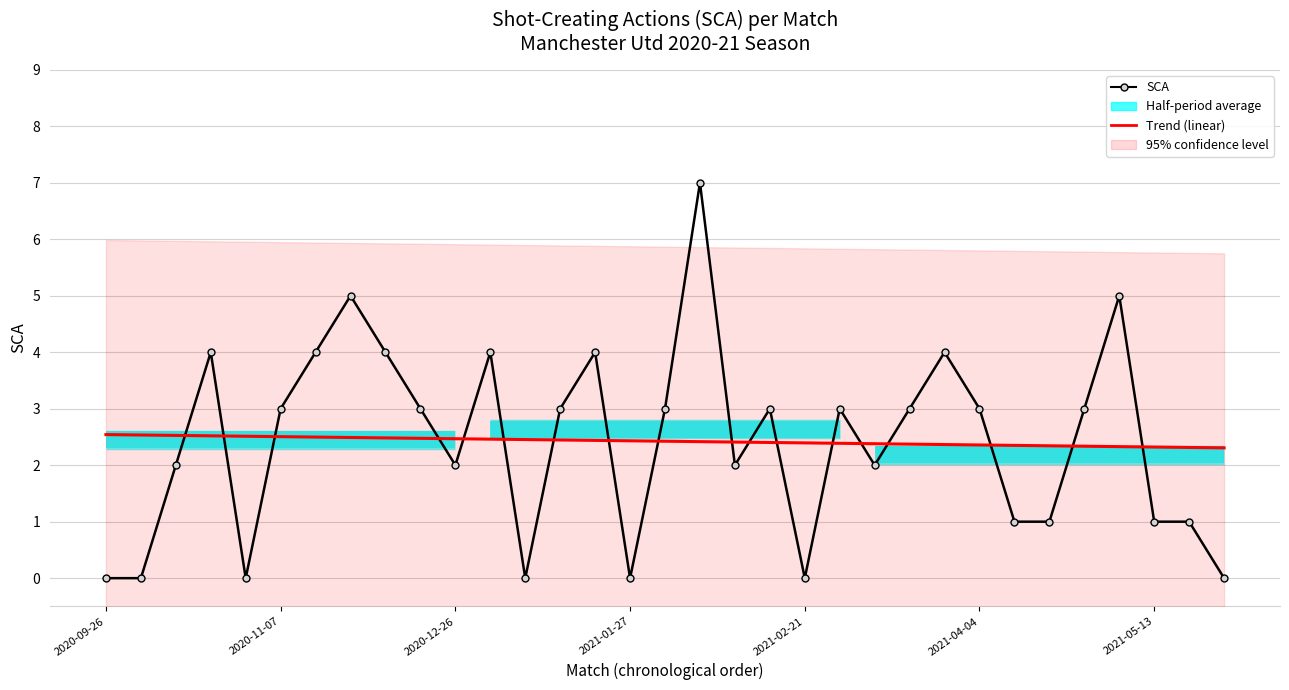

What is the total value across all series at 2021-02-21?

2.4